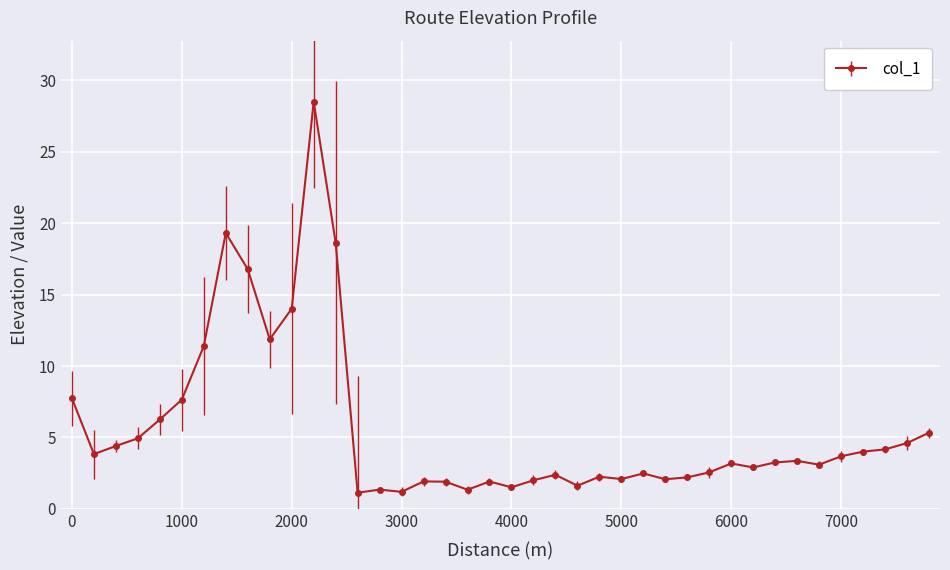

What is the average value?

5.6